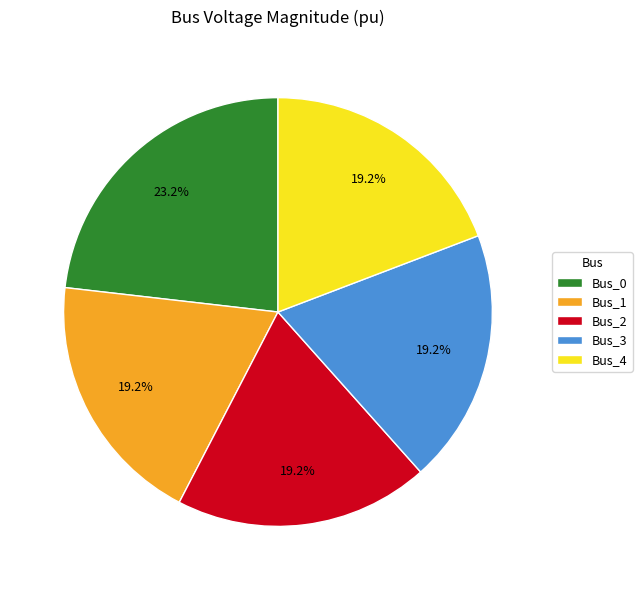

To the nearest percent, what is the average slice percentage?

20%